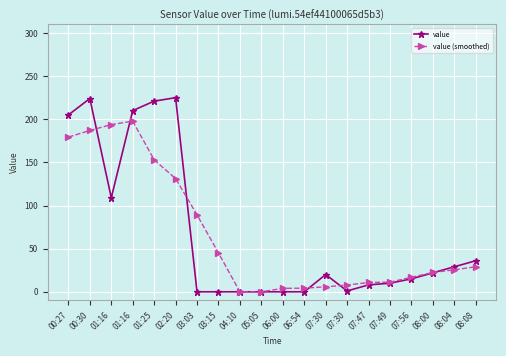

At which label does value first exceed 20?

00:27